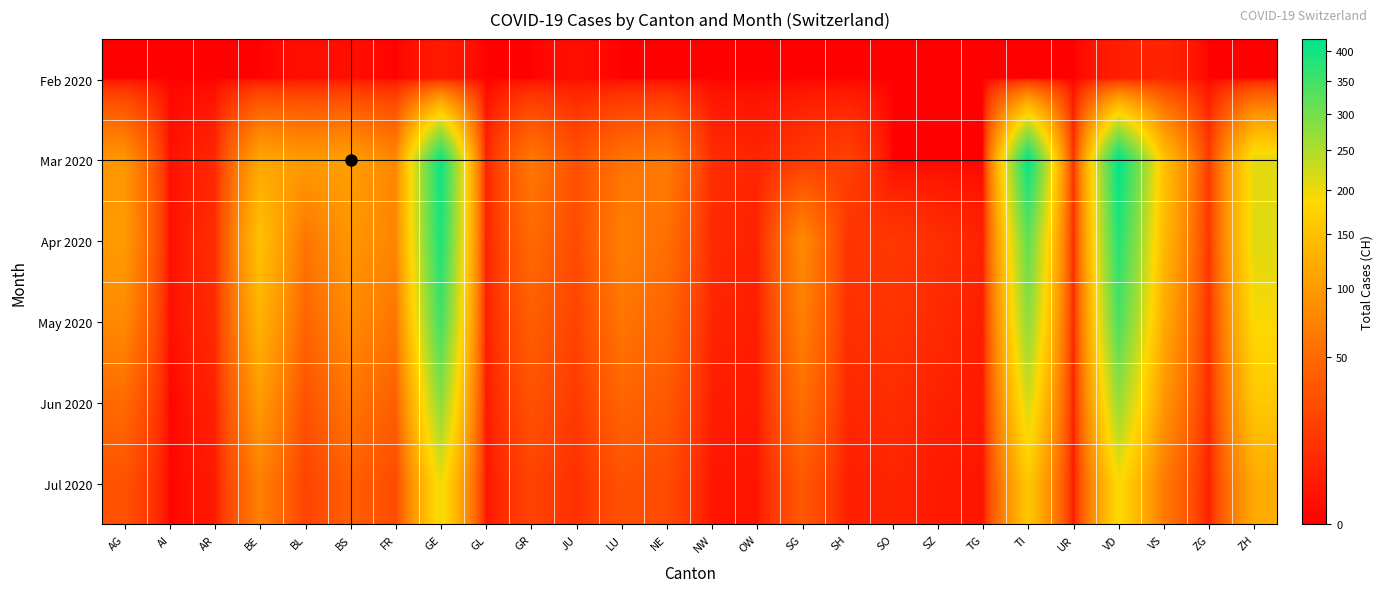

Reading left to right, extract all data points from this chart.

Feb 2020: AG=0	AI=0	AR=0	BE=0	BL=1	BS=1	FR=0	GE=3	GL=0	GR=0	JU=1	LU=0	NE=0	NW=0	OW=0	SG=0	SH=0	SO=0	SZ=0	TG=0	TI=0	UR=0	VD=4	VS=6	ZG=0	ZH=0
Mar 2020: AG=94	AI=1	AR=7	BE=115	BL=99	BS=105	FR=77	GE=405	GL=5	GR=63	JU=29	LU=57	NE=66	NW=9	OW=6	SG=14	SH=19	SO=0	SZ=0	TG=0	TI=415	UR=9	VD=420	VS=154	ZG=14	ZH=207
Apr 2020: AG=100	AI=1	AR=9	BE=150	BL=60	BS=95	FR=76	GE=390	GL=5	GR=50	JU=25	LU=70	NE=55	NW=8	OW=5	SG=80	SH=12	SO=14	SZ=10	TG=5	TI=320	UR=8	VD=380	VS=140	ZG=12	ZH=210
May 2020: AG=80	AI=1	AR=8	BE=130	BL=45	BS=80	FR=60	GE=350	GL=4	GR=40	JU=20	LU=60	NE=45	NW=6	OW=4	SG=70	SH=10	SO=12	SZ=8	TG=4	TI=280	UR=6	VD=340	VS=120	ZG=10	ZH=190
Jun 2020: AG=50	AI=0	AR=5	BE=100	BL=30	BS=60	FR=40	GE=280	GL=3	GR=30	JU=15	LU=45	NE=35	NW=4	OW=3	SG=55	SH=7	SO=9	SZ=5	TG=3	TI=220	UR=4	VD=270	VS=95	ZG=7	ZH=160
Jul 2020: AG=30	AI=0	AR=3	BE=70	BL=20	BS=40	FR=25	GE=200	GL=2	GR=20	JU=10	LU=30	NE=25	NW=2	OW=2	SG=35	SH=4	SO=6	SZ=3	TG=2	TI=160	UR=2	VD=190	VS=65	ZG=4	ZH=120